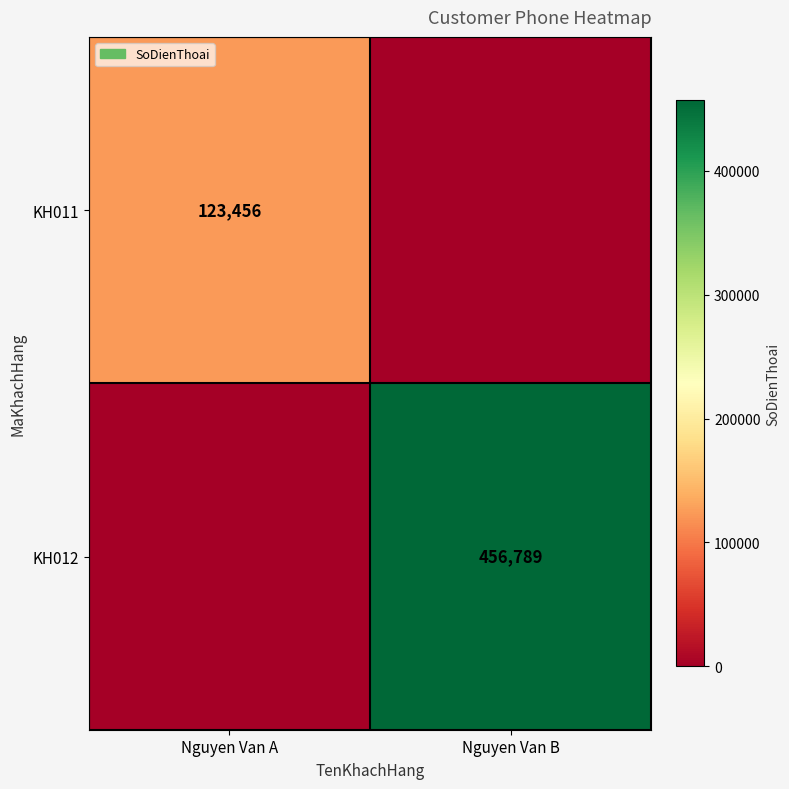

The KH012 series shows 603902 at Nguyen Van B. True or false?

False